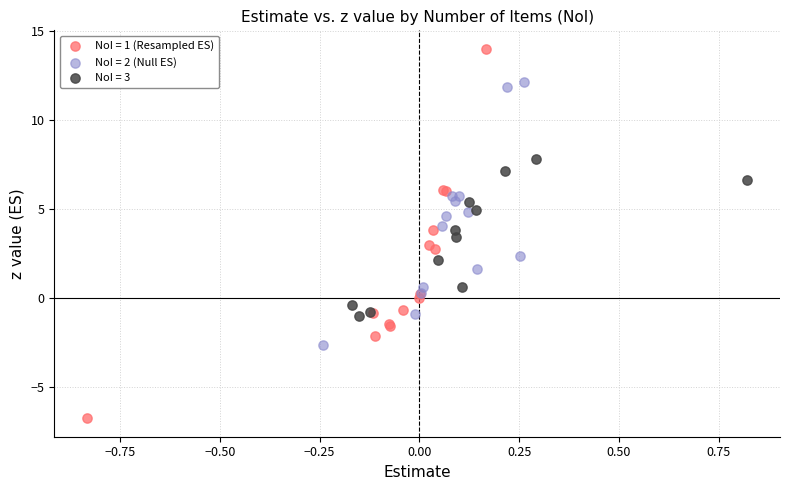

Which series reaches the maximum Y coordinate?

NoI = 1 (Resampled ES)